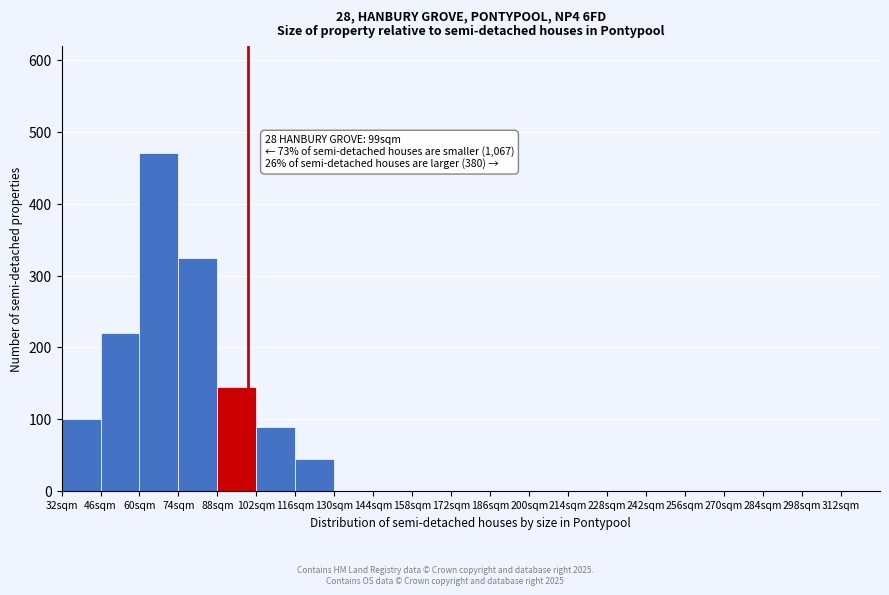

Which range on the x-axis has the tallest bar?

60 to 74